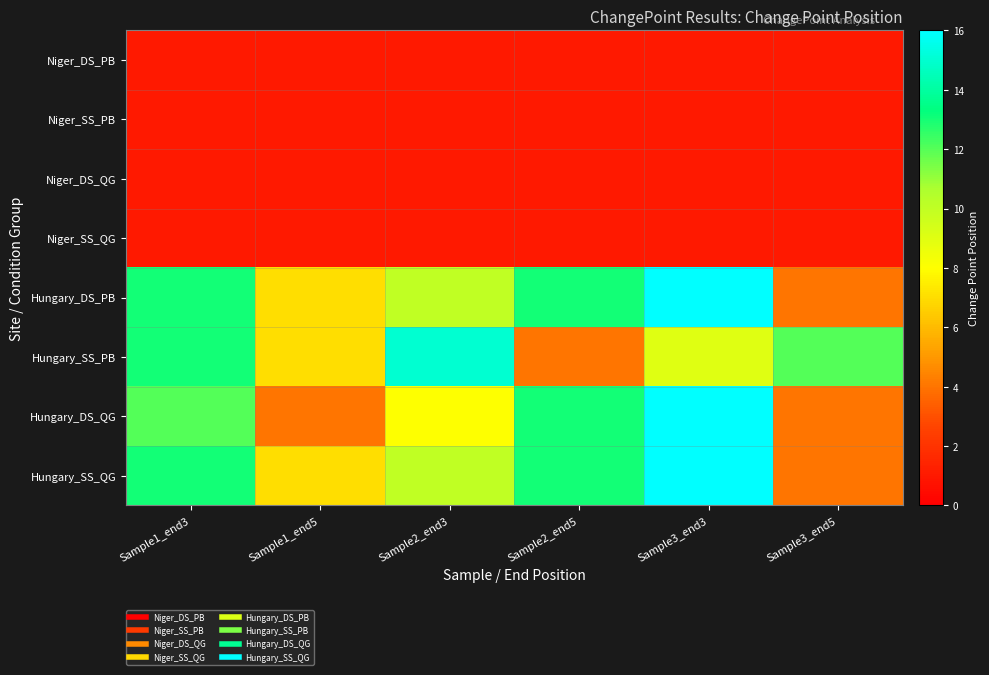

Which series has the largest total across all categories?

Hungary_DS_PB